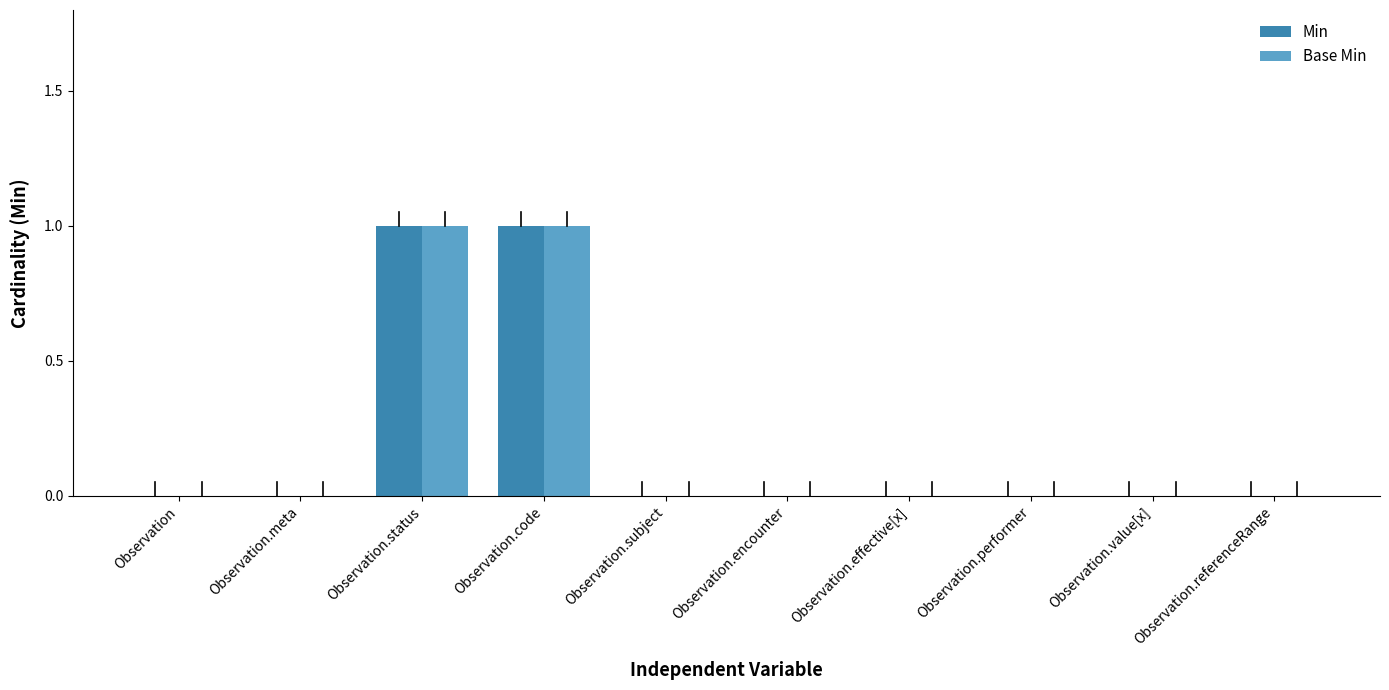

The Base Min series shows 0 at Observation.meta. True or false?

True